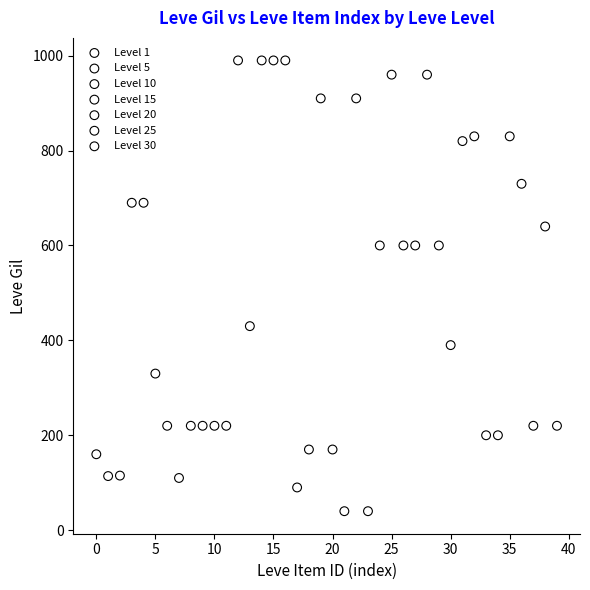

Which series contains the lowest Y value?

Level 15